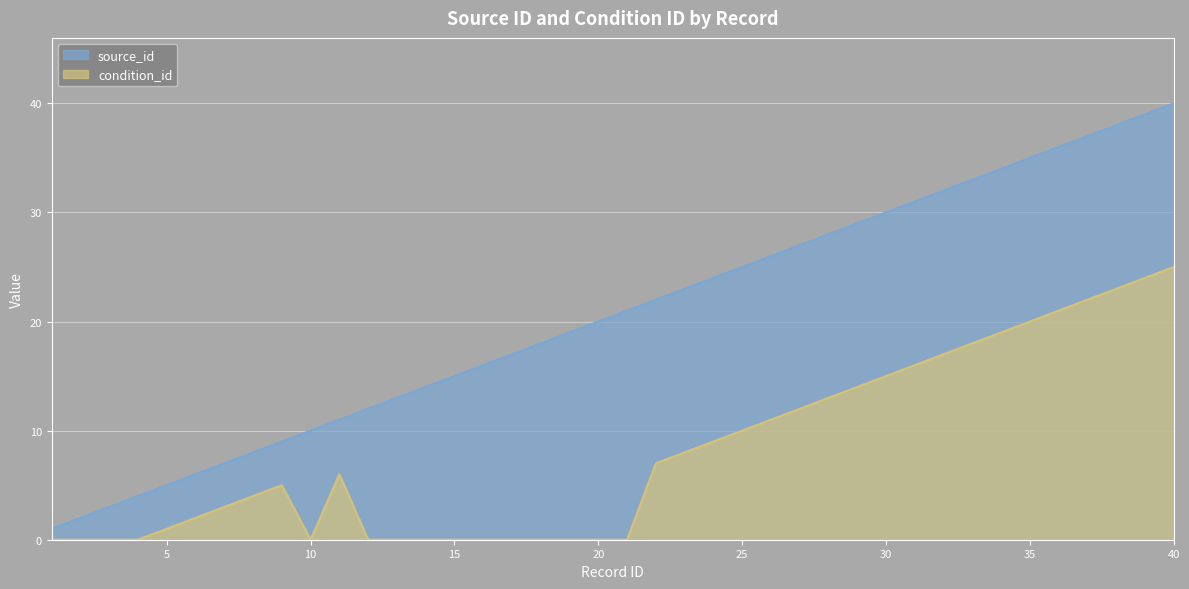

How many distinct data groups are displayed?

2